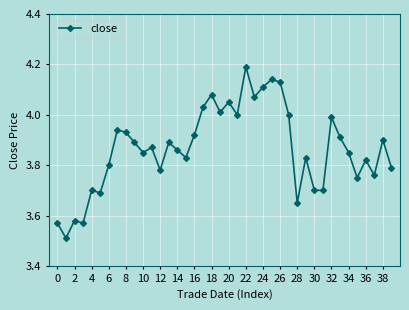

How many series are shown in this chart?

1